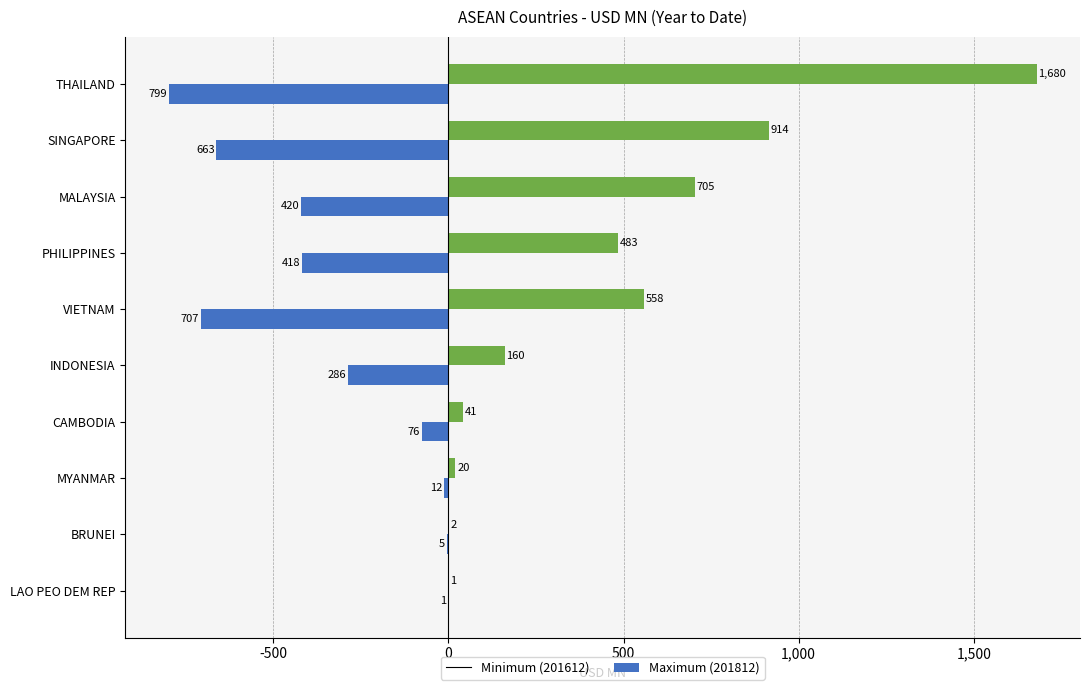

At which category is the sum across all series the highest?

THAILAND